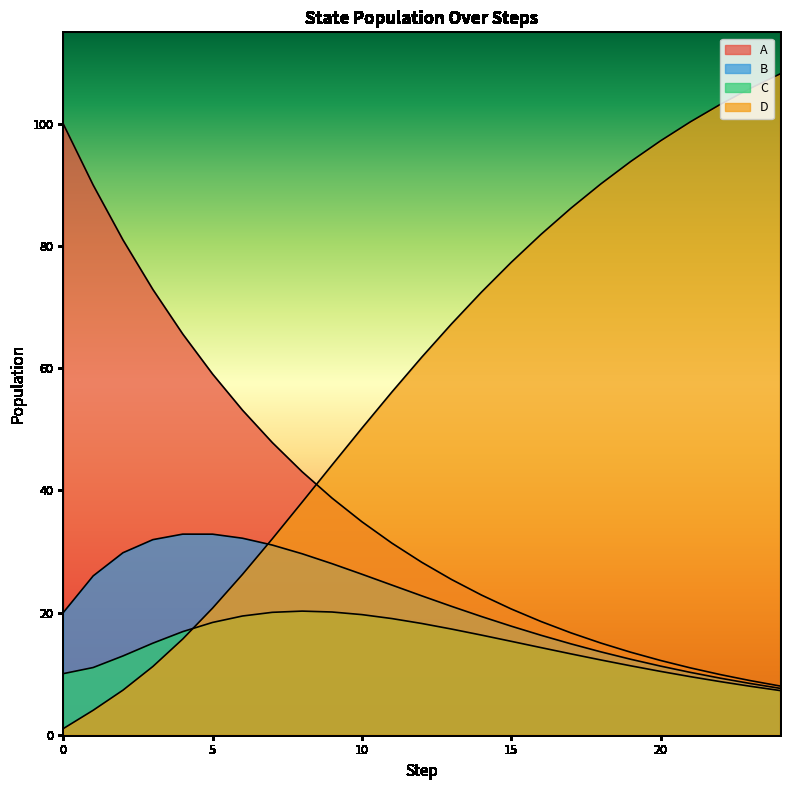

Which has a higher value, 7 or 9?

7